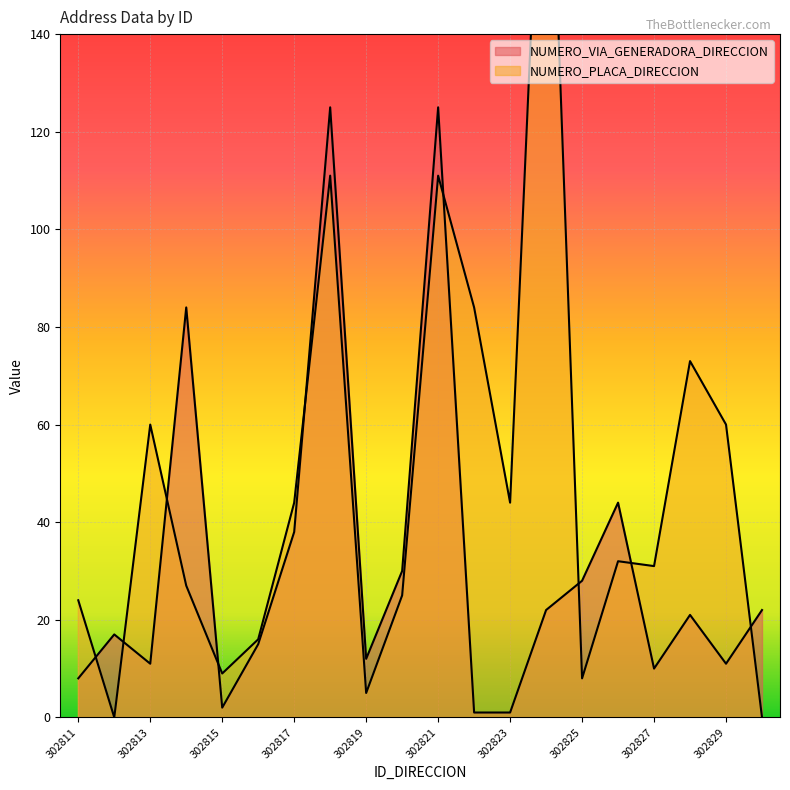

List the labels in order of NUMERO_PLACA_DIRECCION value, largest first.

302824, 302818, 302821, 302822, 302828, 302813, 302829, 302817, 302823, 302826, 302827, 302814, 302820, 302811, 302816, 302815, 302825, 302819, 302812, 302830